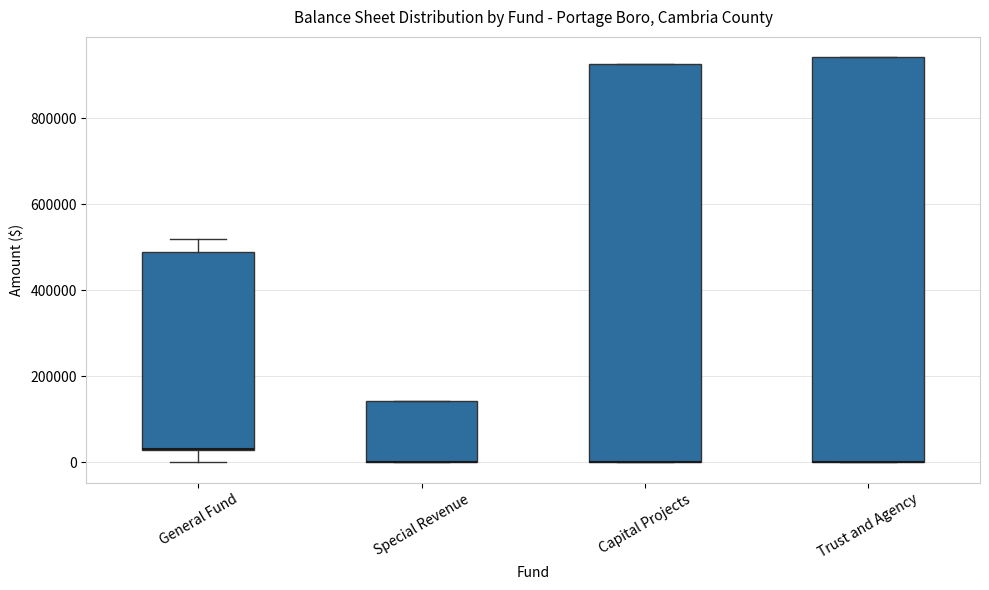

Reading left to right, read every box against the y-axis: the position of its median line, the range the box covers, and the ends of its whiskers. The values are not printed on the chart, so give them approximately, as read against the axis.

General Fund: median 40000 (drawn on the box's lower edge), box 20000 to 480000, whiskers 0 to 520000
Special Revenue: median 0 (drawn on the box's lower edge), box 0 to 140000, whiskers 0 to 140000
Capital Projects: median 0 (drawn on the box's lower edge), box 0 to 920000, whiskers 0 to 920000
Trust and Agency: median 0 (drawn on the box's lower edge), box 0 to 940000, whiskers 0 to 940000